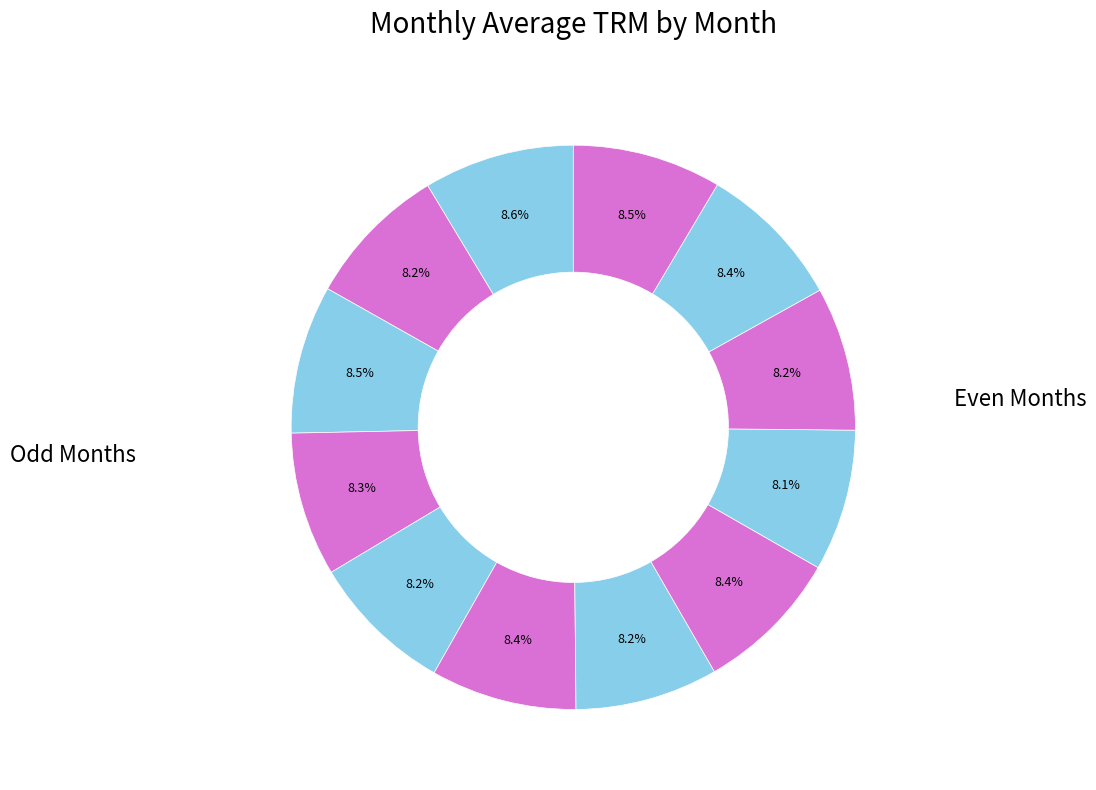

How many slices are in this pie chart?

12